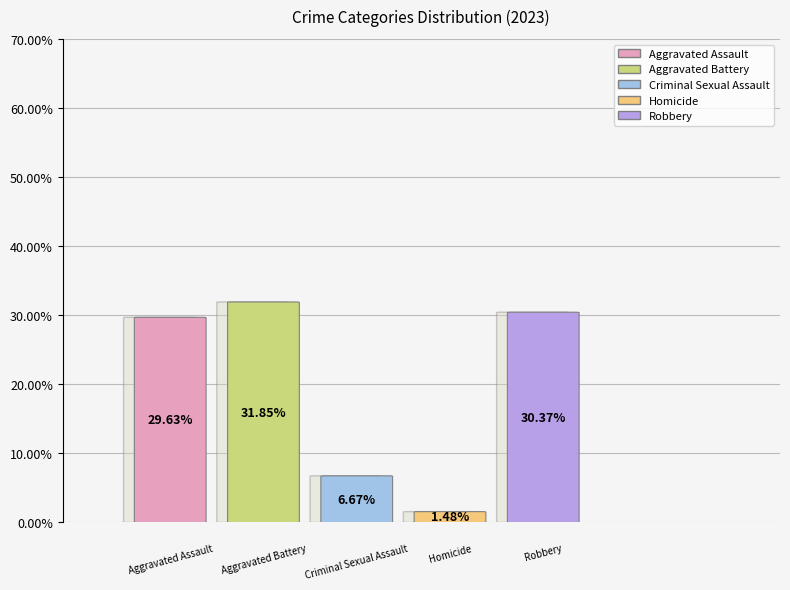

Approximately how many times larger is the value at Homicide compared to Criminal Sexual Assault?

0.2